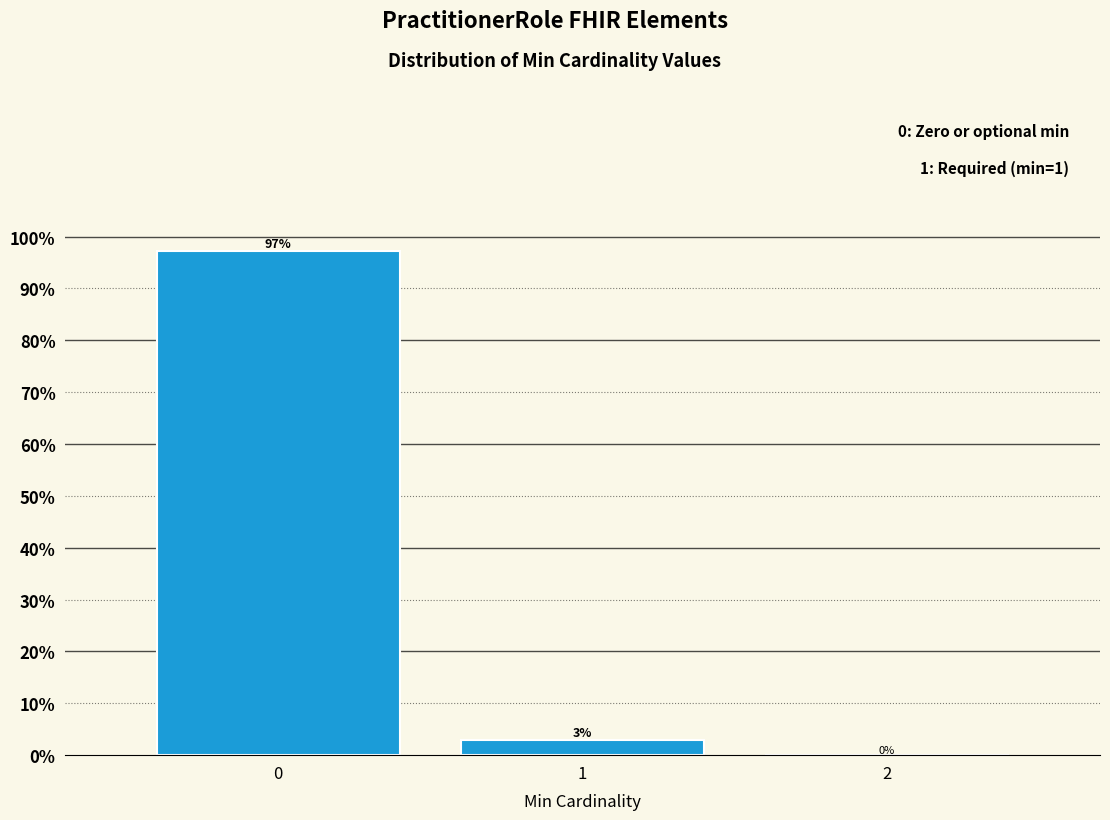

Is it true that the value at 0 is 55.5?

False